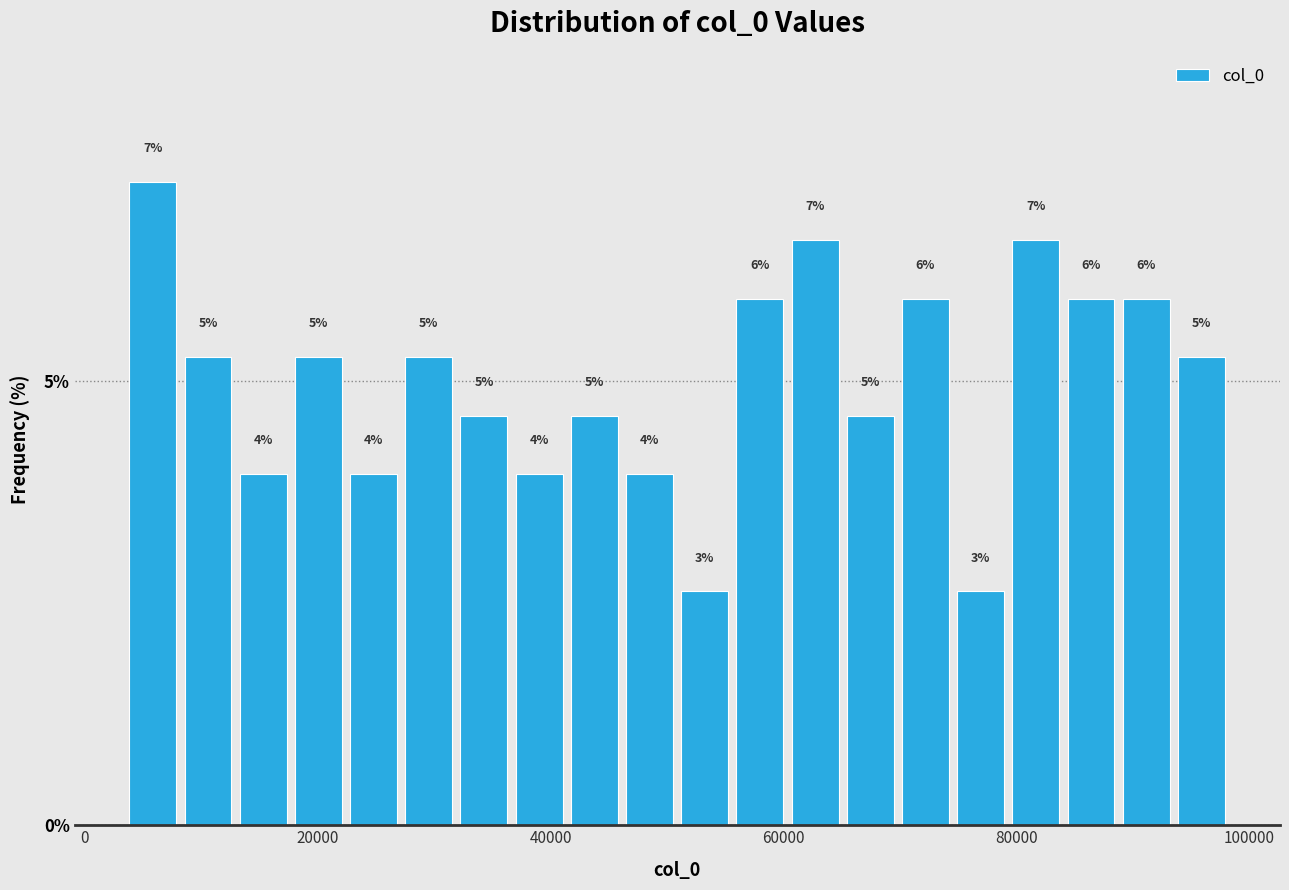

Around what value on the x-axis is the tallest bar? Give the approximate position of its centre, as read against the axis.

6000